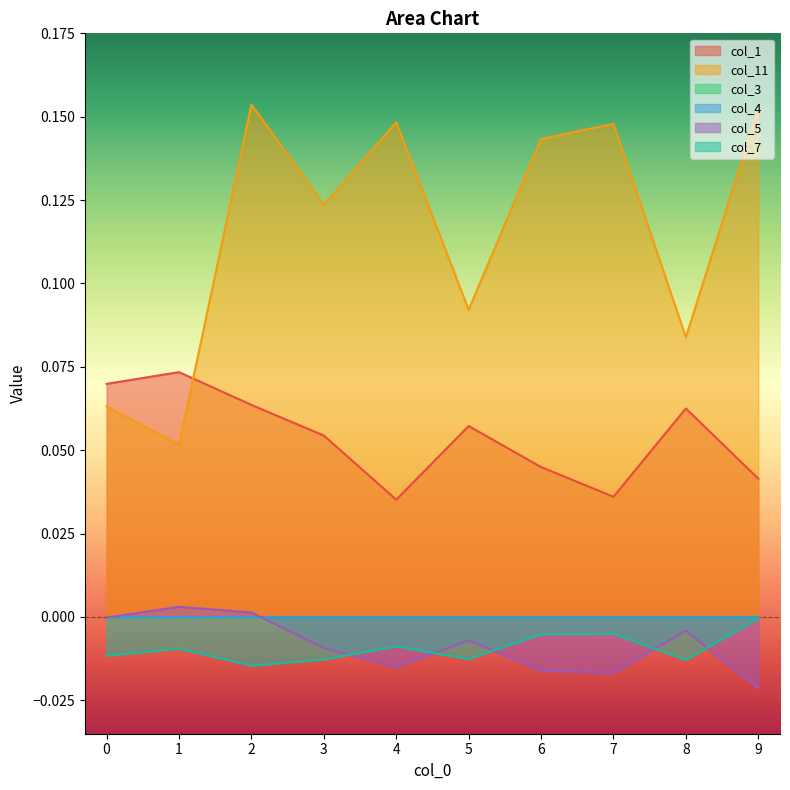

Is it true that col_11 equals 0.0 at 8?

False